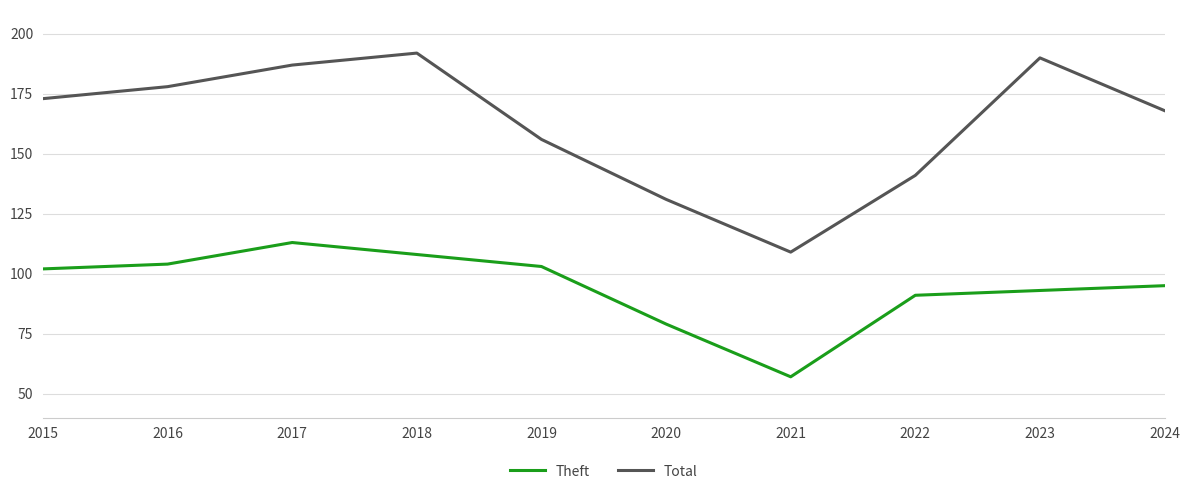

True or false: Total has a value of 192 at 2018.

True